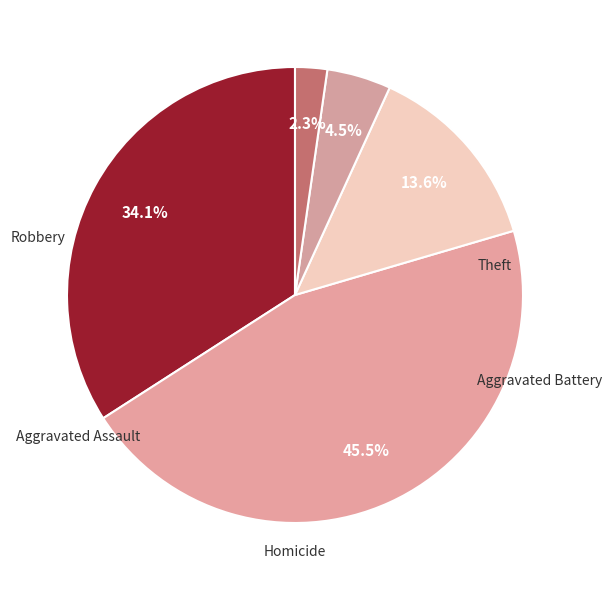

How many segments does this pie chart have?

5